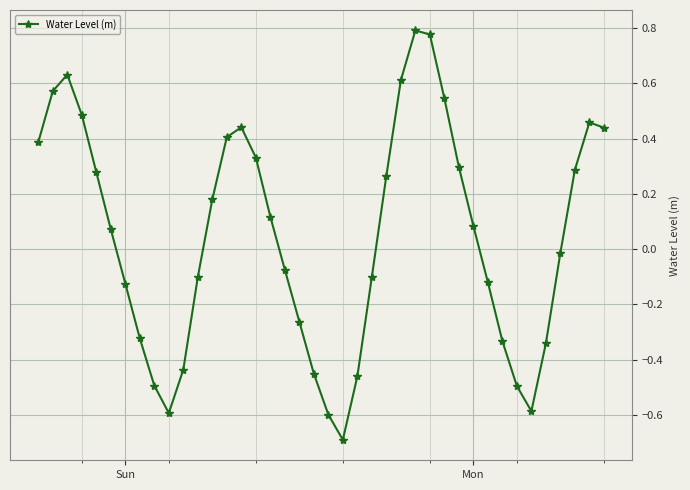

True or false: there are more than 1 points higher than both neighbors.

True